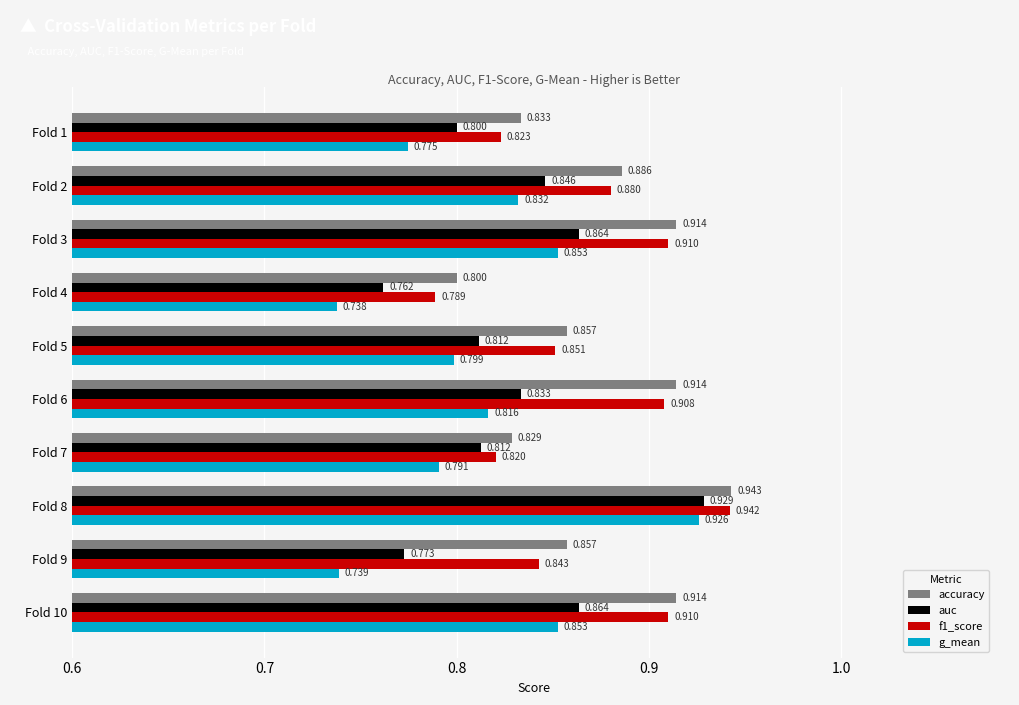

Which series has the largest total across all categories?

accuracy